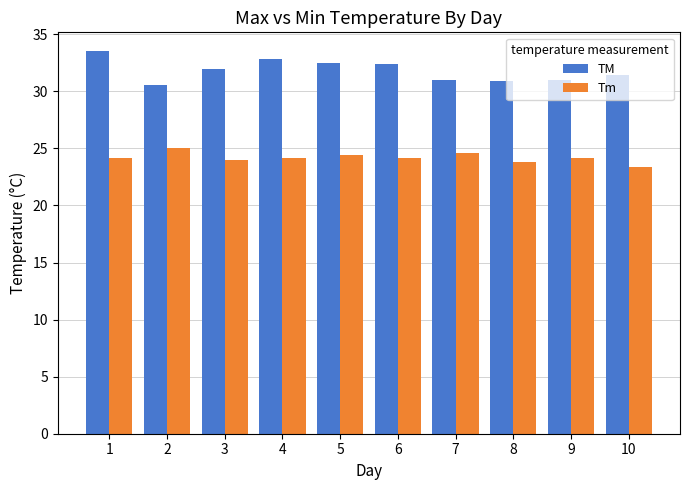

How many bars are there in each group?

2